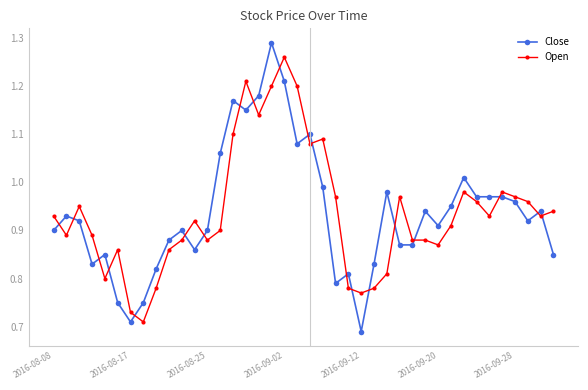

Which series has the largest range (max minus min)?

Close